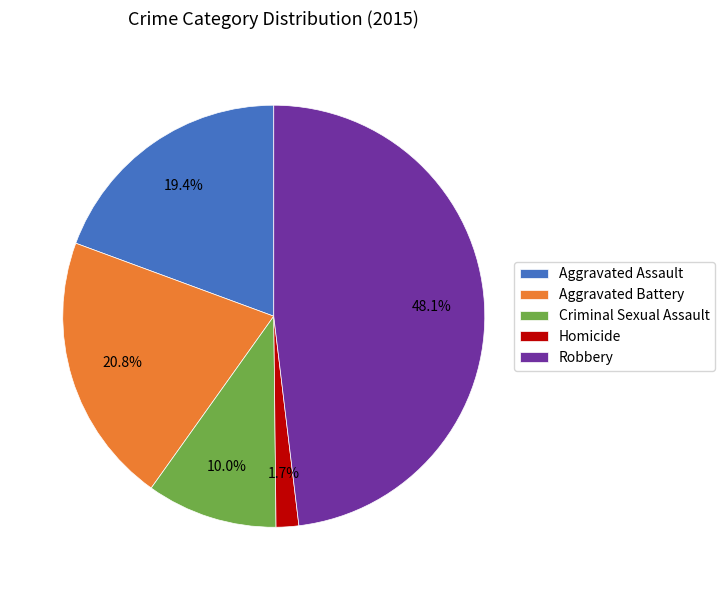

Does any single category account for the majority?

No